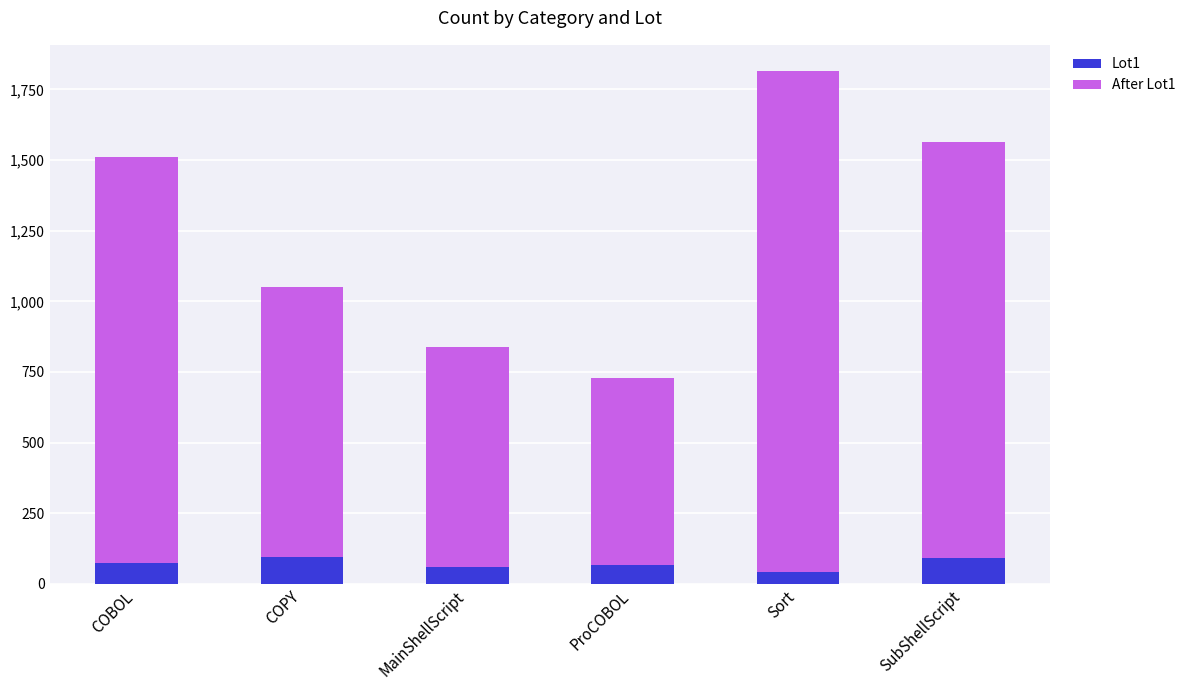

What is the difference between the Lot1 values at COBOL and COPY?

20